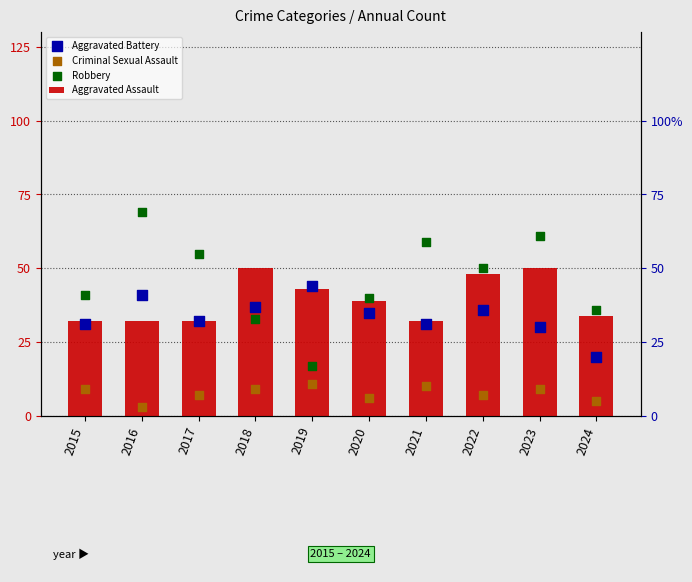

Which series has the largest Y range (max minus min)?

Robbery